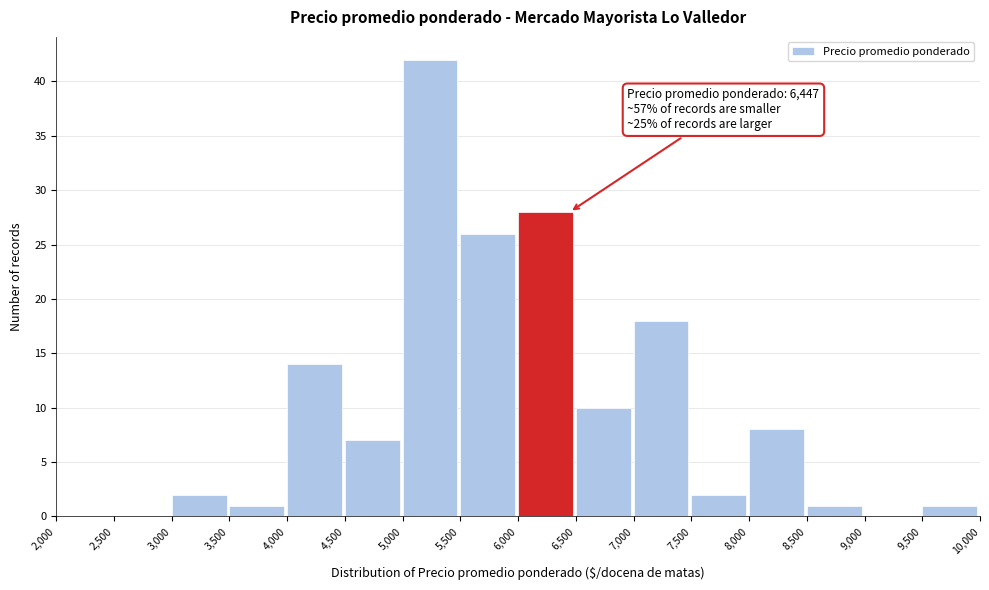

Over which range of the x-axis is the bar tallest?

5,000 to 5,500